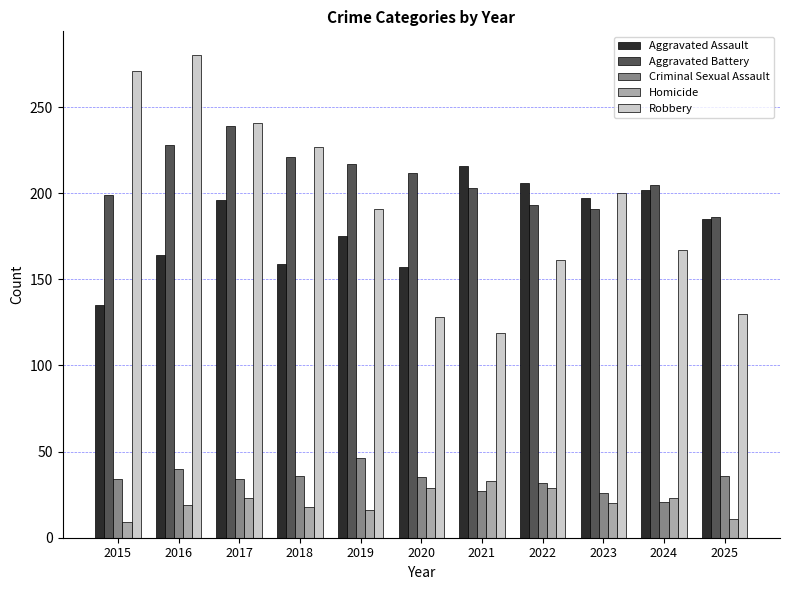

How many series are shown in this chart?

5